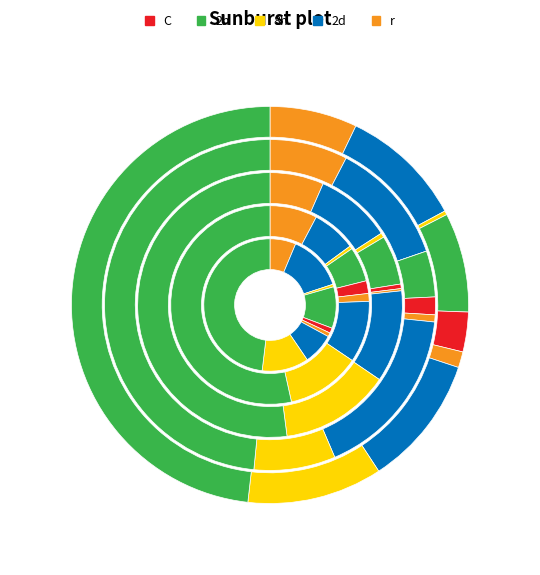

Rank the series at Motor Vehicle Theft from lowest to highest value.

2015, 2019, 2016, 2017, 2018